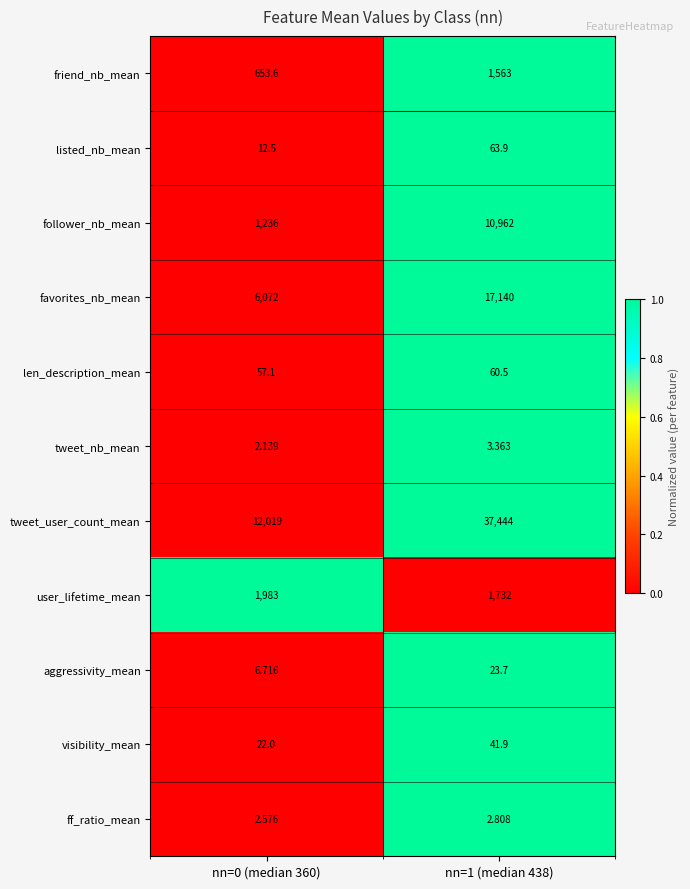

Which series has the largest total across all categories?

tweet_user_count_mean